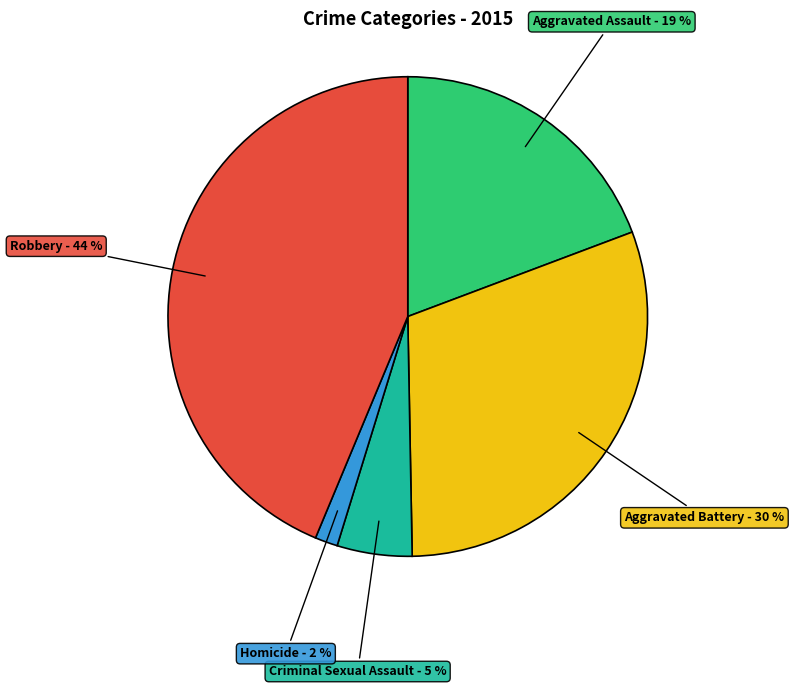

To the nearest percent, what portion does Aggravated Battery represent?

30%